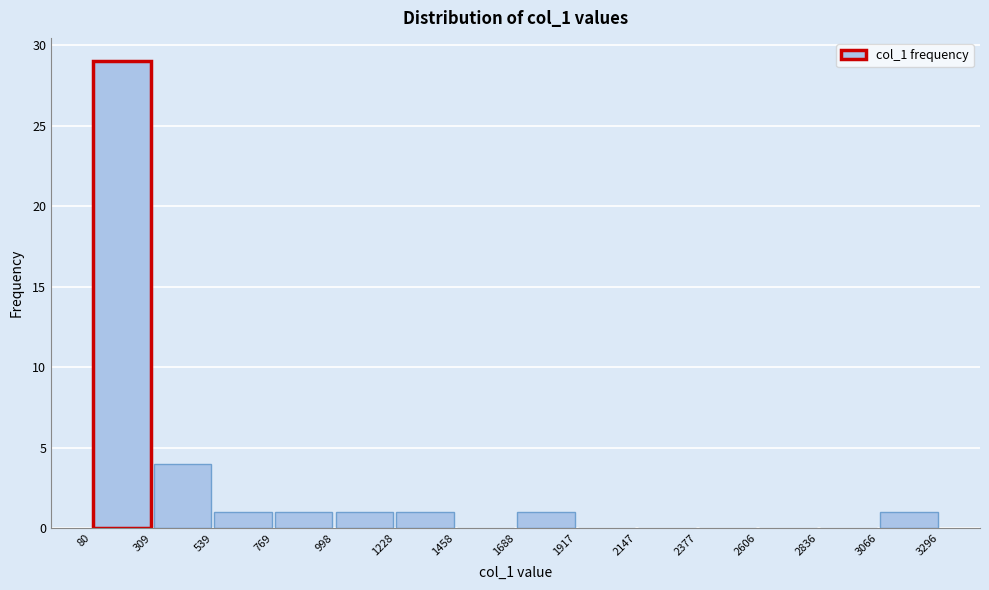

Reading left to right, list every bar in this chart as the range it spans on the x-axis followed by its height. The values are not printed on the chart, so give them approximately, as read against the axis.

80 to 309: 29
309 to 539: 4
539 to 769: 1
769 to 998: 1
998 to 1228: 1
1228 to 1458: 1
1458 to 1688: 0
1688 to 1917: 1
1917 to 2147: 0
2147 to 2377: 0
2377 to 2606: 0
2606 to 2836: 0
2836 to 3066: 0
3066 to 3296: 1